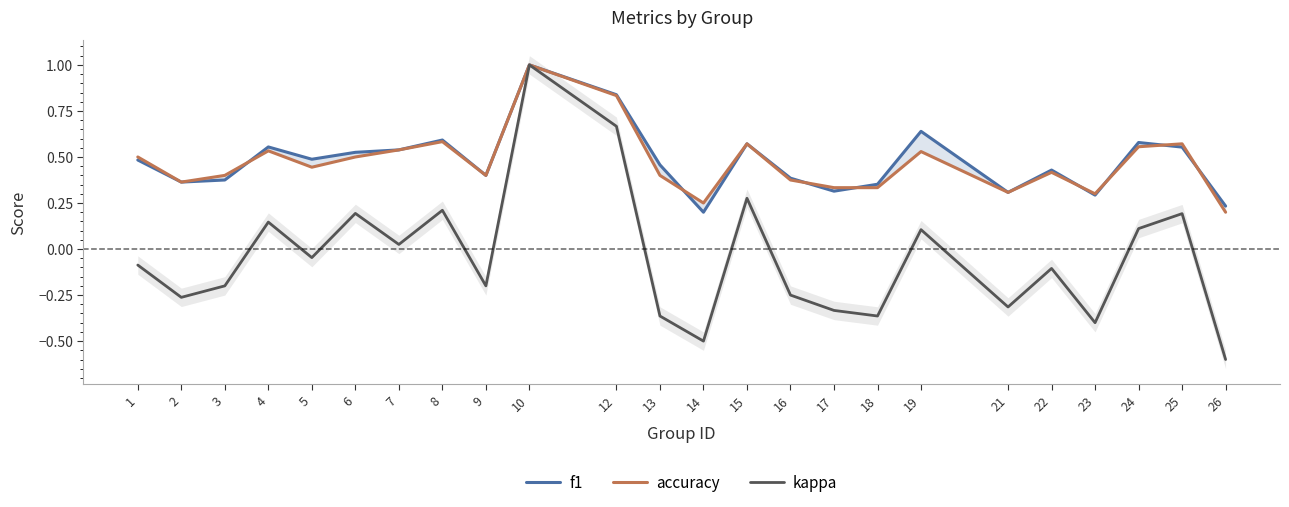

True or false: f1 has more than 0 interior local peaks.

True